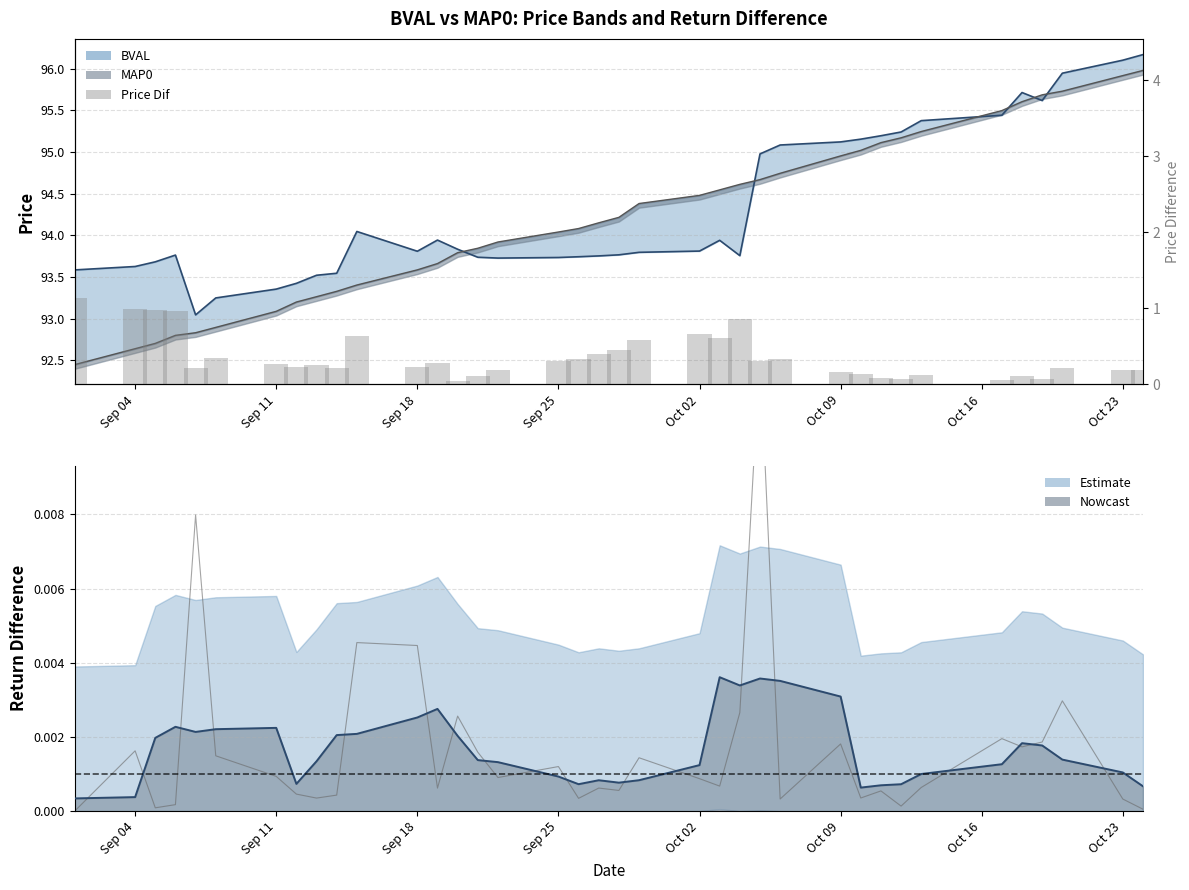

Reading right to left, what are all the values shown in this chart?

0.2	0.2	0.2	0.1	0.1	0.1	0.1	0.1	0.1	0.1	0.2	0.3	0.3	0.9	0.6	0.7	0.6	0.4	0.4	0.3	0.3	0.2	0.1	0.0	0.3	0.2	0.6	0.2	0.3	0.2	0.3	0.4	0.2	1.0	1.0	1.0	1.1